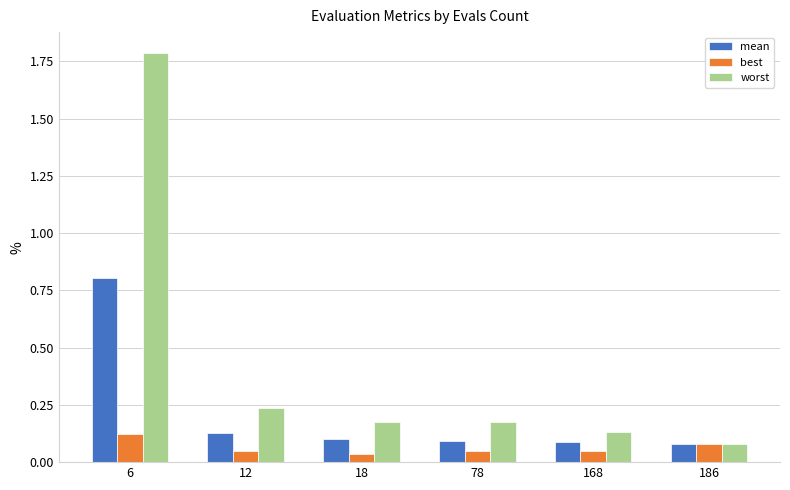

Which series has the widest spread of values?

worst